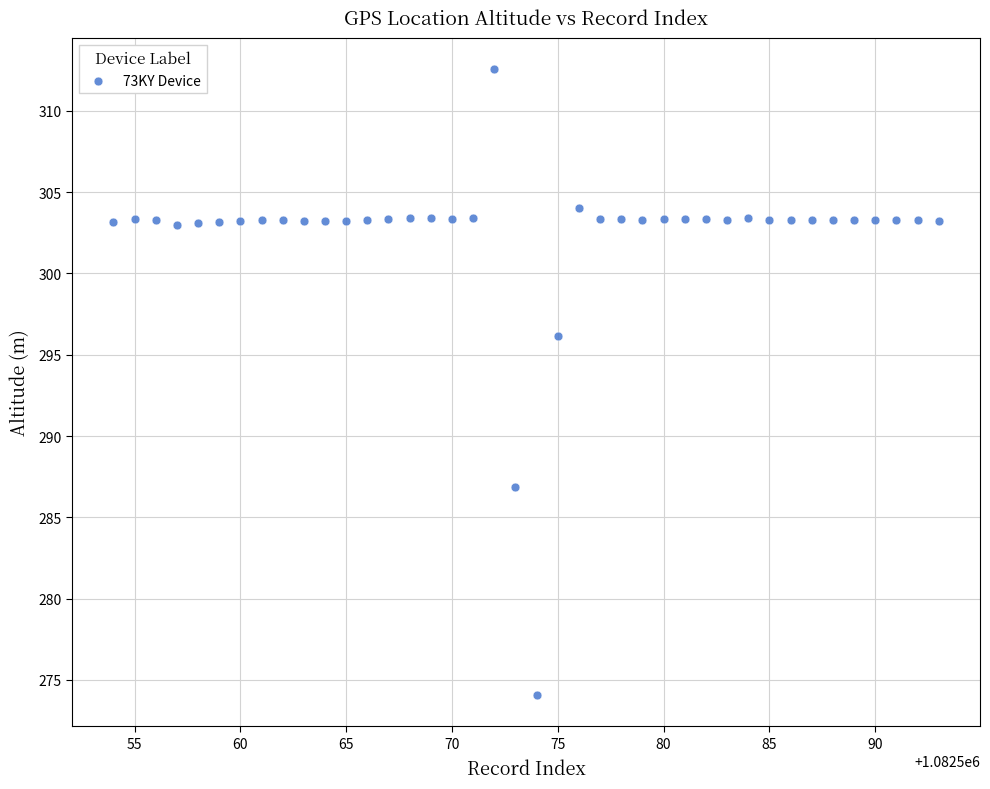

What is the range of X values (max minus min)?

39.0